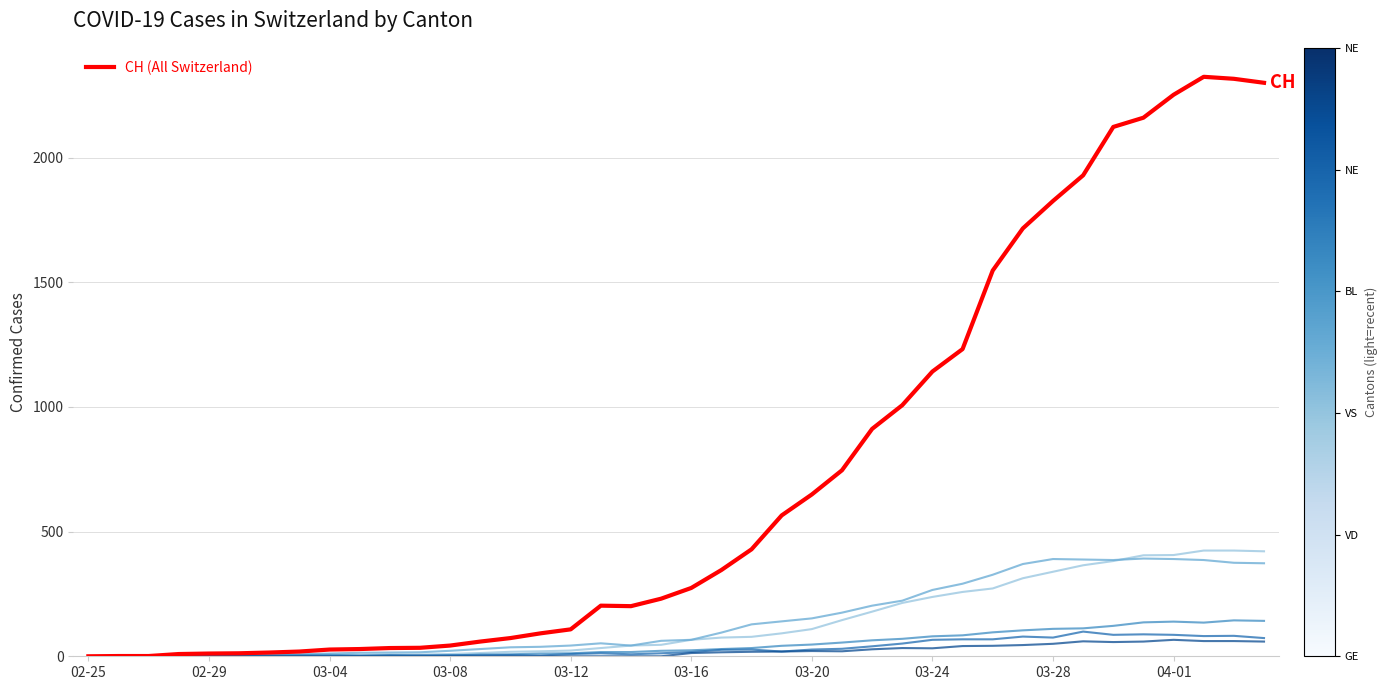

What is the maximum value shown in the chart?

2324